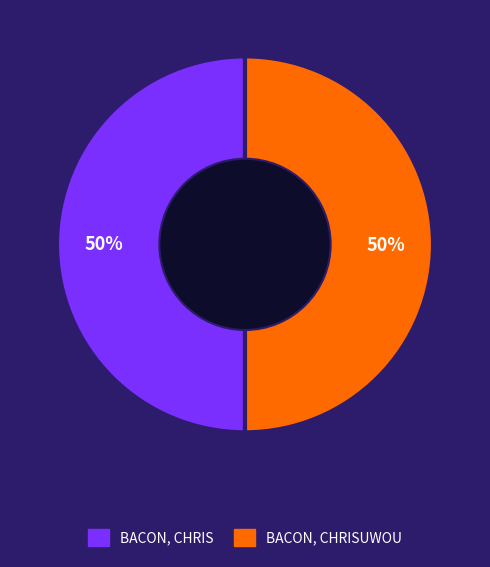

To the nearest percent, what is the average slice percentage?

50%